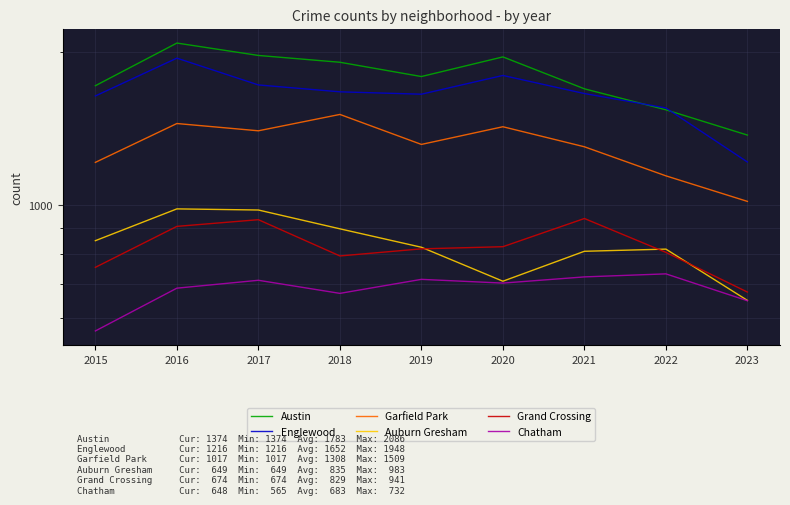

What is the difference between the maximum and minimum values in the Austin series?

712